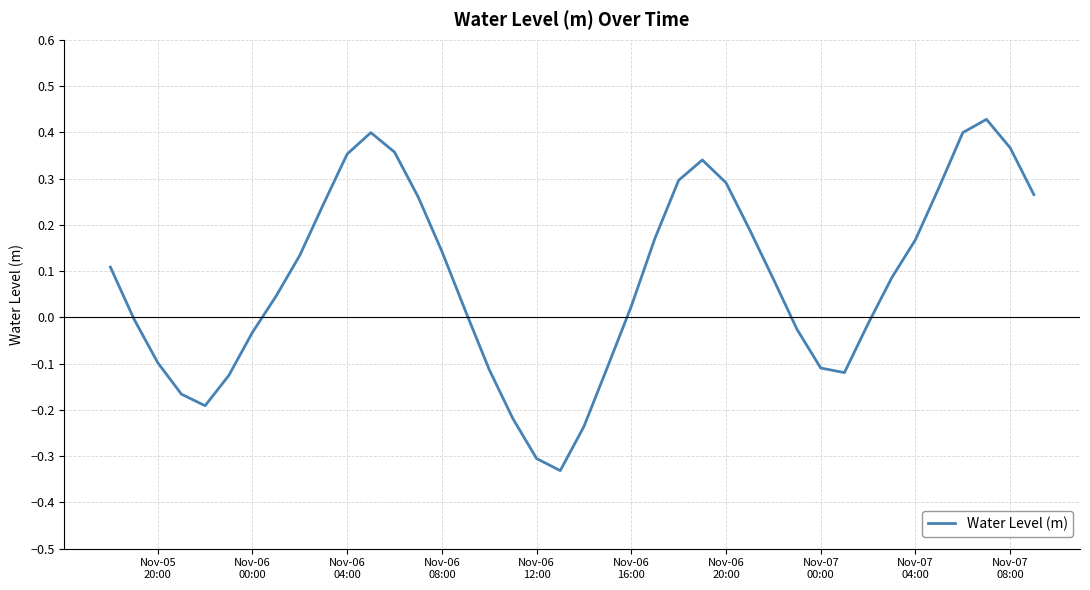

What is the sum of all values?

3.2